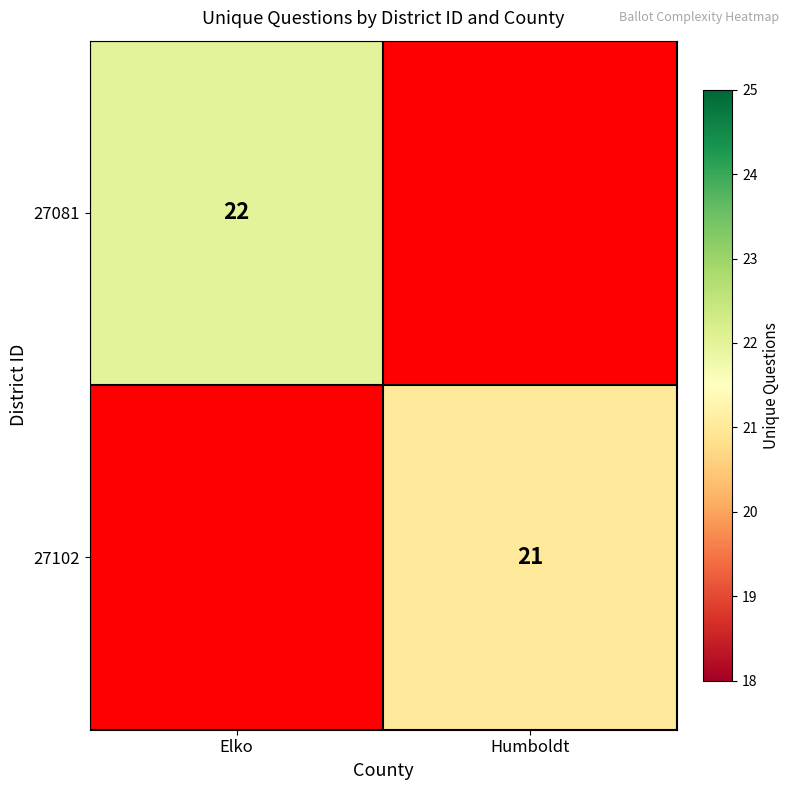

What is the difference between the highest and lowest values at Humboldt?

21